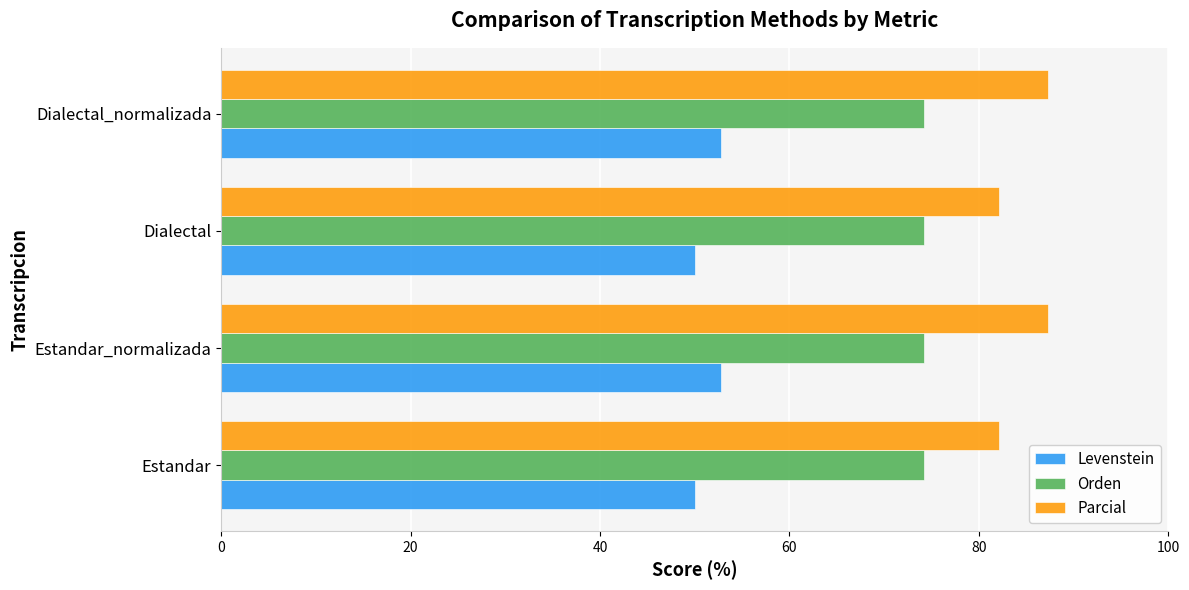

Which series has the largest total across all categories?

Parcial